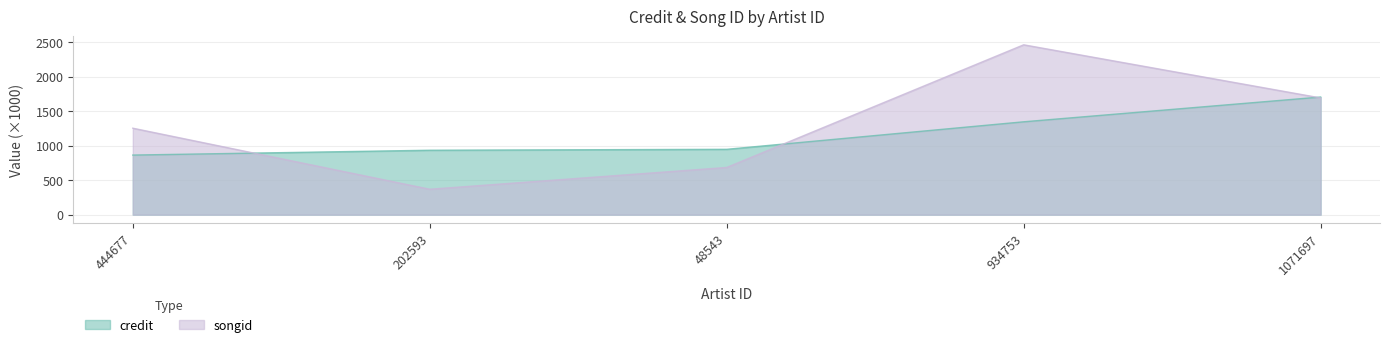

Where is the first local maximum for songid?

934753